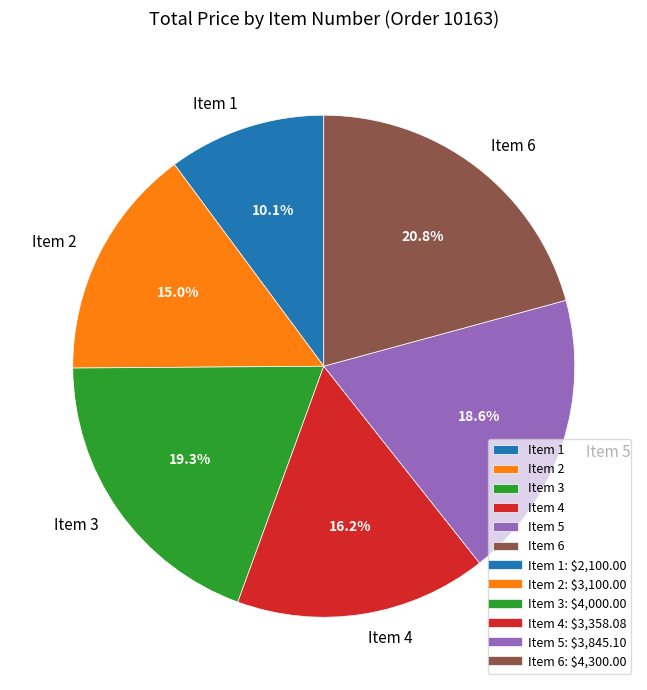

To the nearest percent, what is the difference between the Item 4 and Item 5 slice percentages?

2%